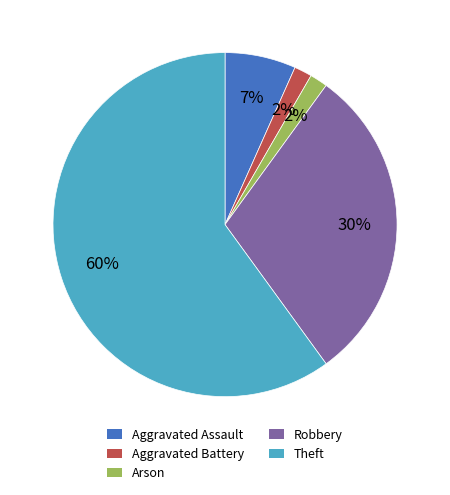

Is it true that Theft is 60% of the pie?

True